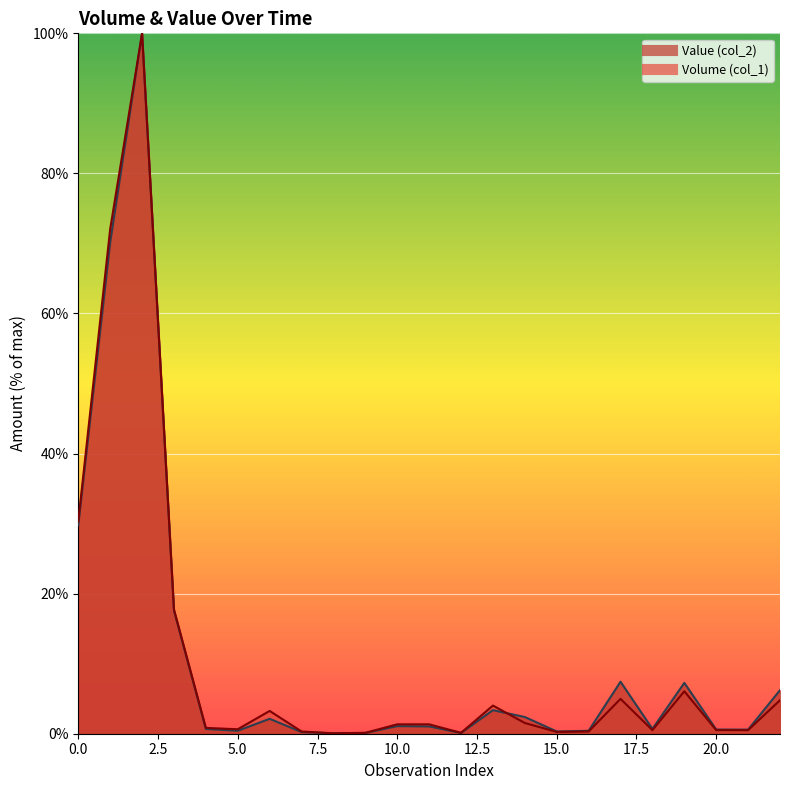

Reading left to right, extract all data points from this chart.

Volume (col_1): 0=30.3	1=72.0	2=100.0	3=17.7	4=0.8	5=0.6	6=3.3	7=0.3	8=0.1	9=0.1	10=1.3	11=1.3	12=0.1	13=4.0	14=1.5	15=0.3	16=0.3	17=5.0	18=0.5	19=6.1	20=0.5	21=0.5	22=4.8
Value (col_2): 0=29.8	1=70.2	2=100.0	3=17.6	4=0.7	5=0.4	6=2.1	7=0.2	8=0.1	9=0.1	10=1.1	11=1.0	12=0.1	13=3.4	14=2.4	15=0.3	16=0.4	17=7.4	18=0.7	19=7.3	20=0.6	21=0.6	22=6.2